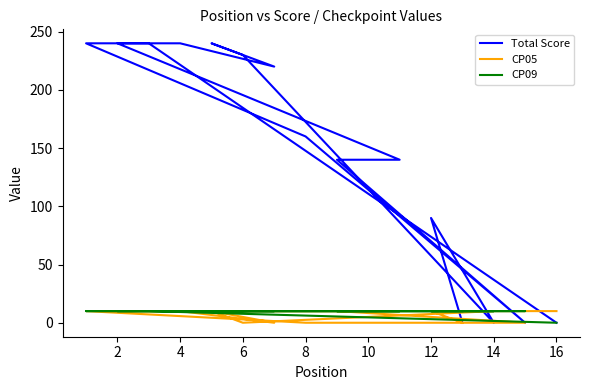

Where does the Total Score series first go above 160?

6